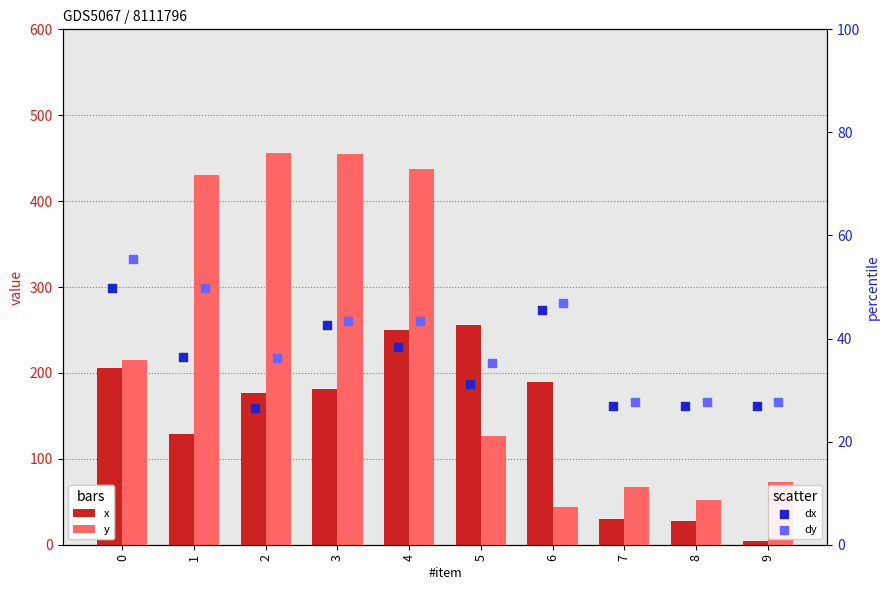

Which series contains the lowest Y value?

x